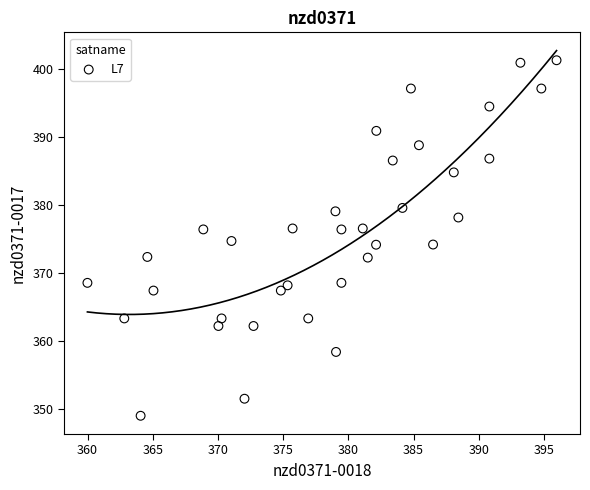

What is the range of X values (max minus min)?

36.0